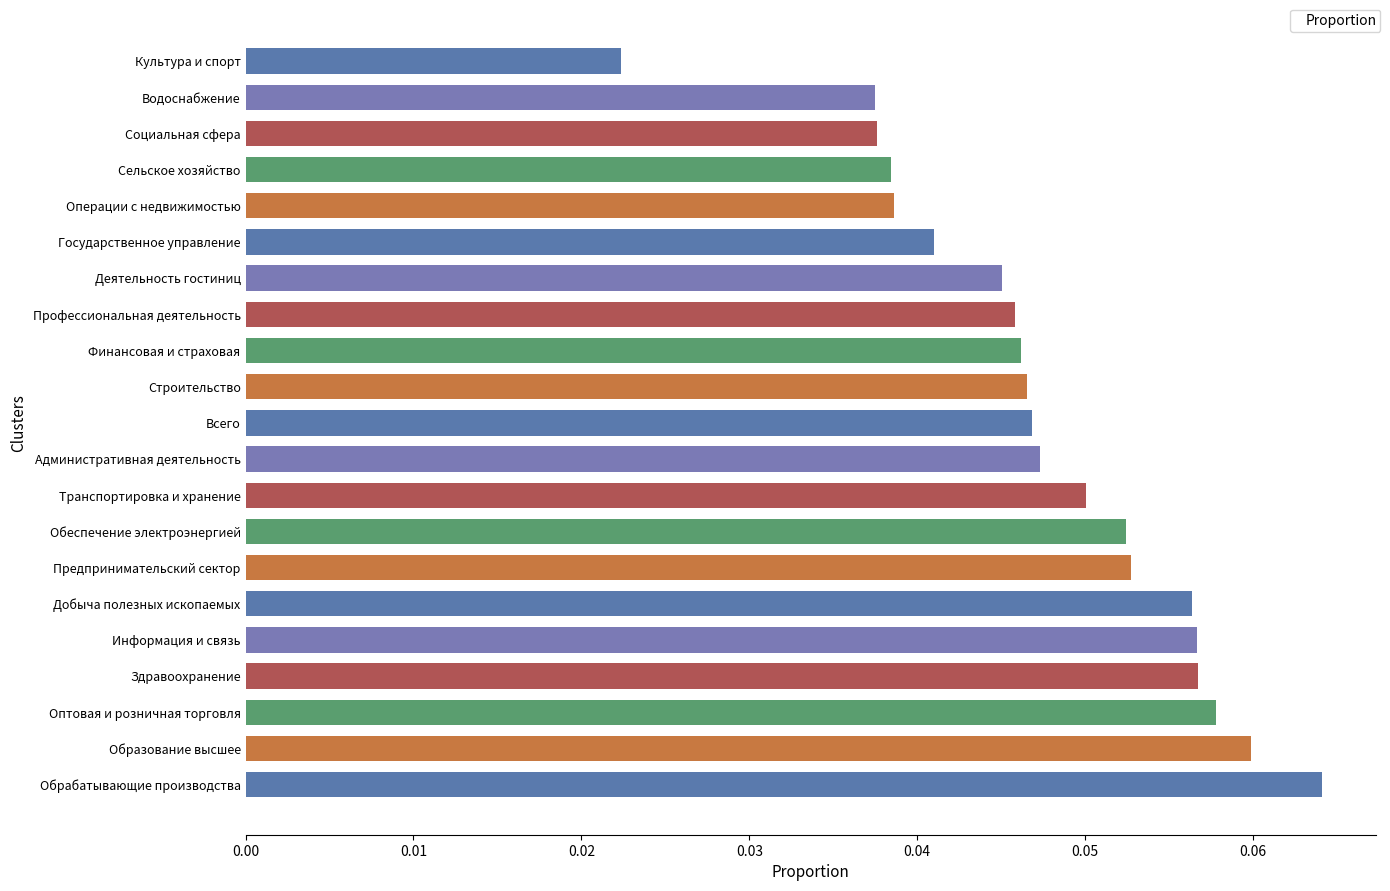

Count the number of data series in this chart.

1